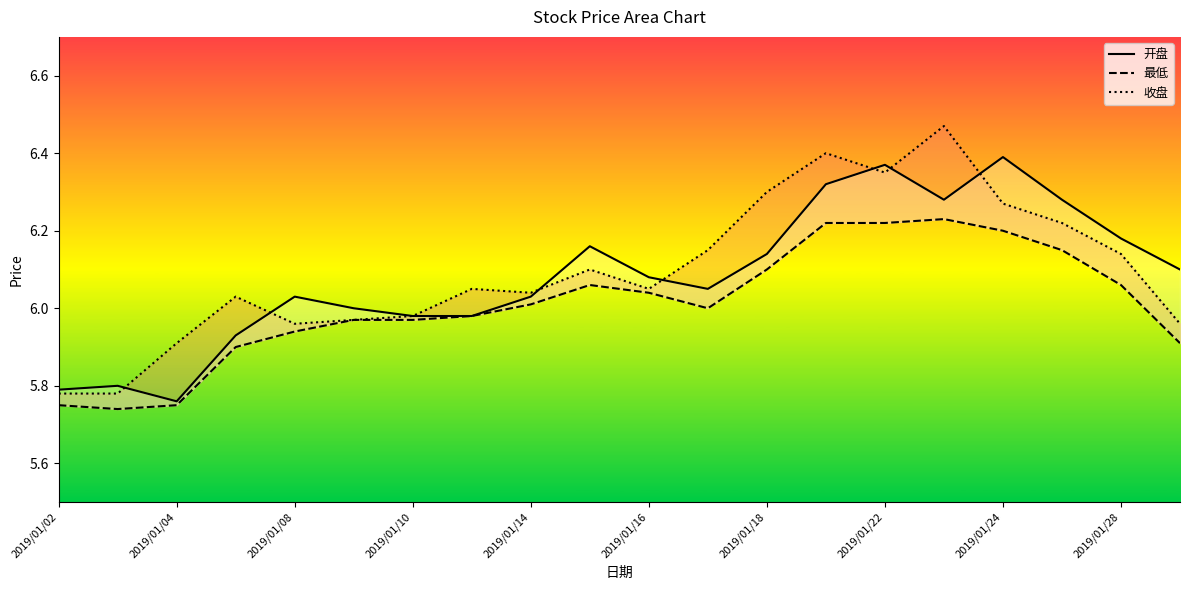

In 收盘, how many points are lower than both neighbors (excluding endpoints)?

4